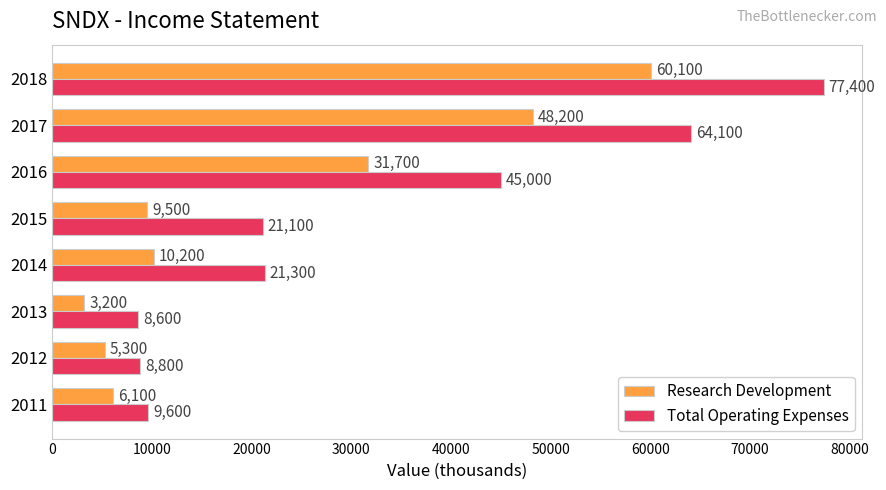

What value does the Research Development series have at 2012, to the nearest 10?

5300